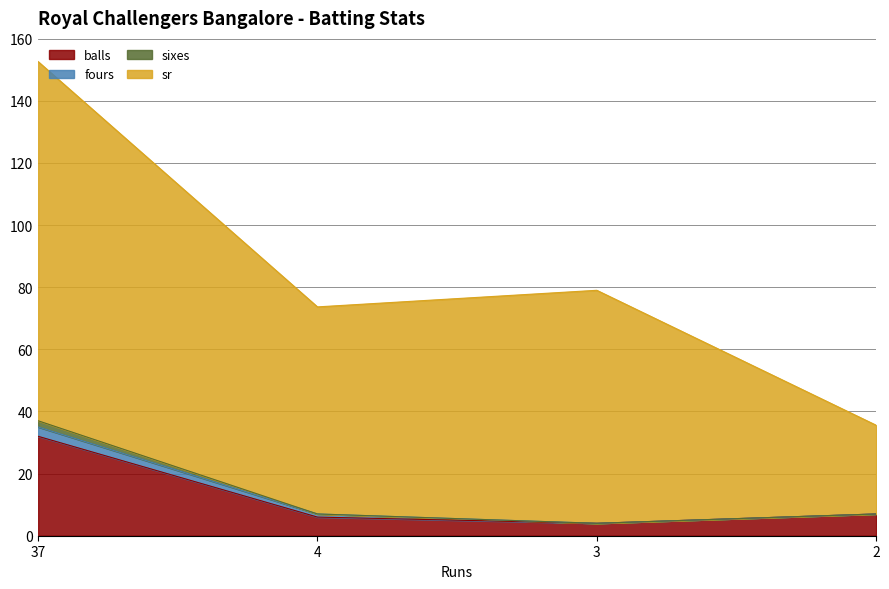

At which category is the sum across all series the highest?

37